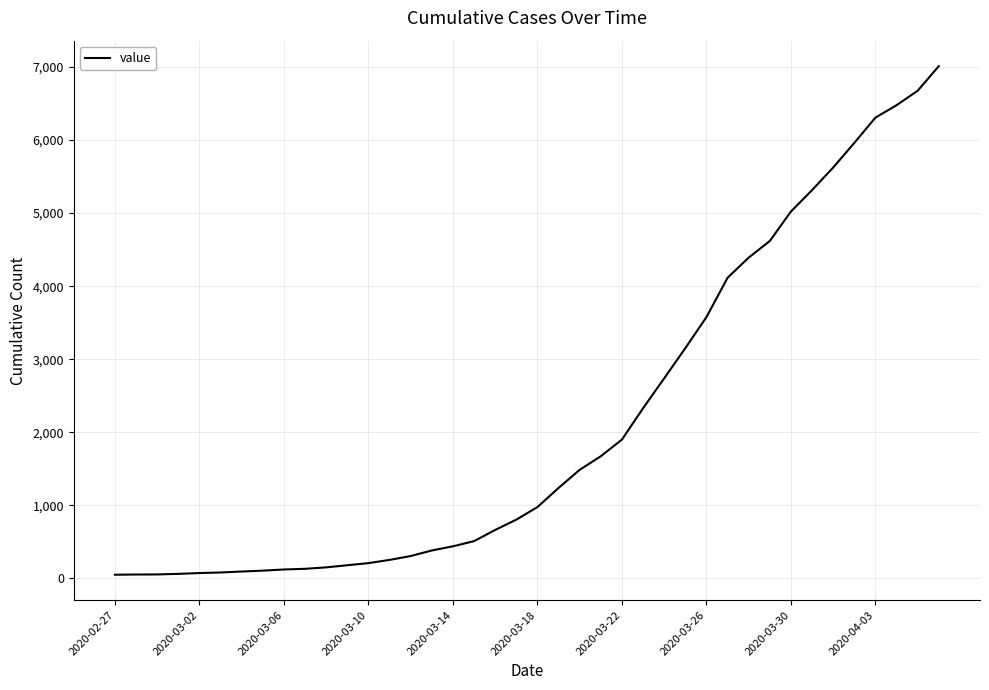

What is the maximum value shown in the chart?

7012